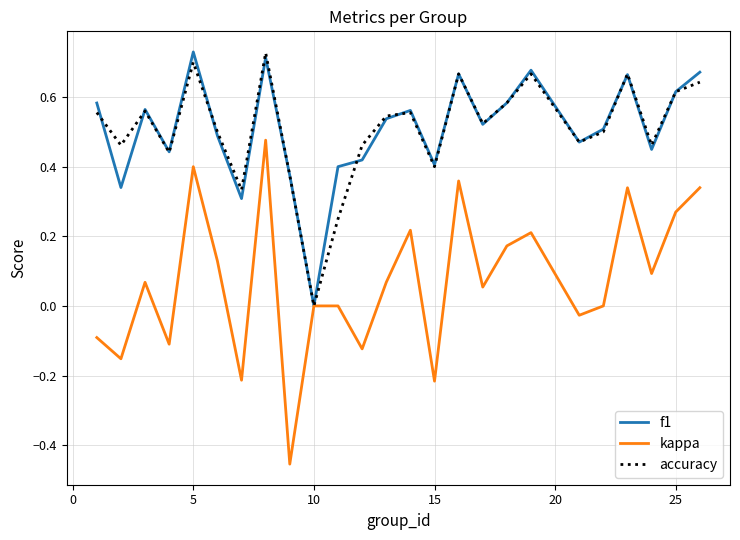

List the series in order of their peak value, lowest first.

kappa, accuracy, f1